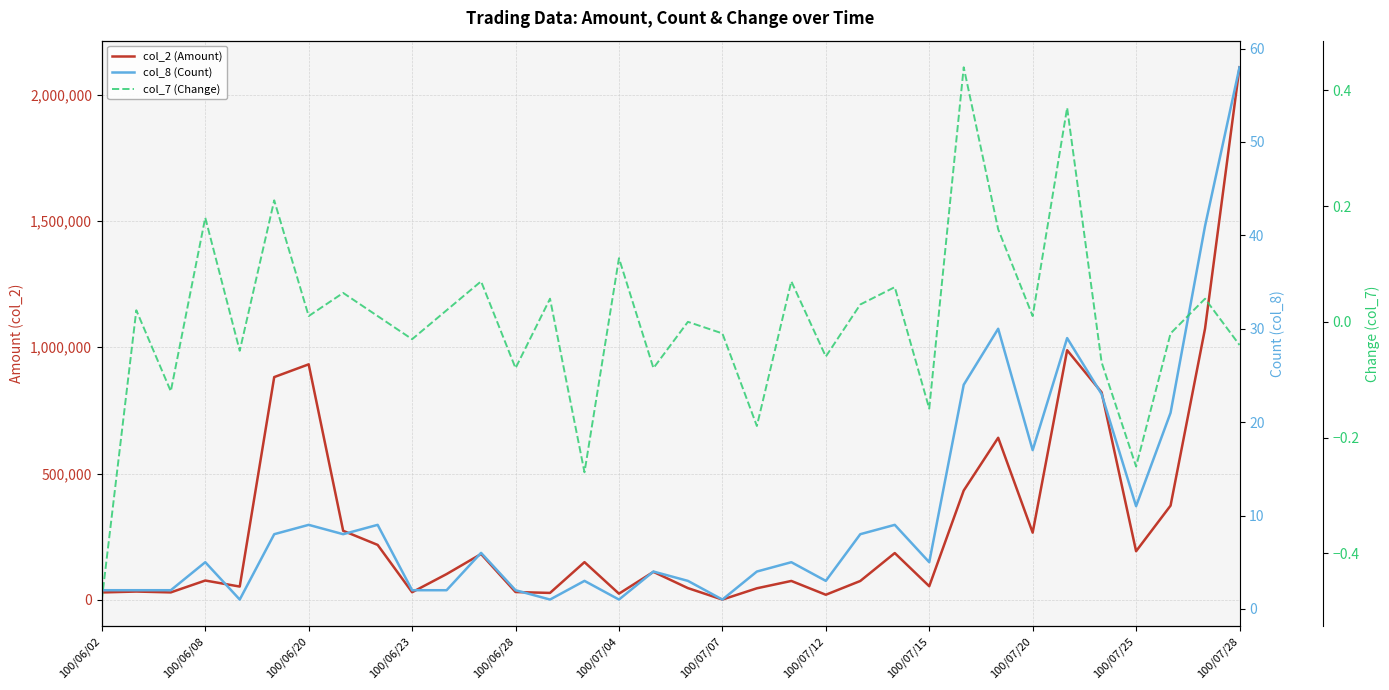

How many values in the col_2 (Amount) series exceed 110750?

16